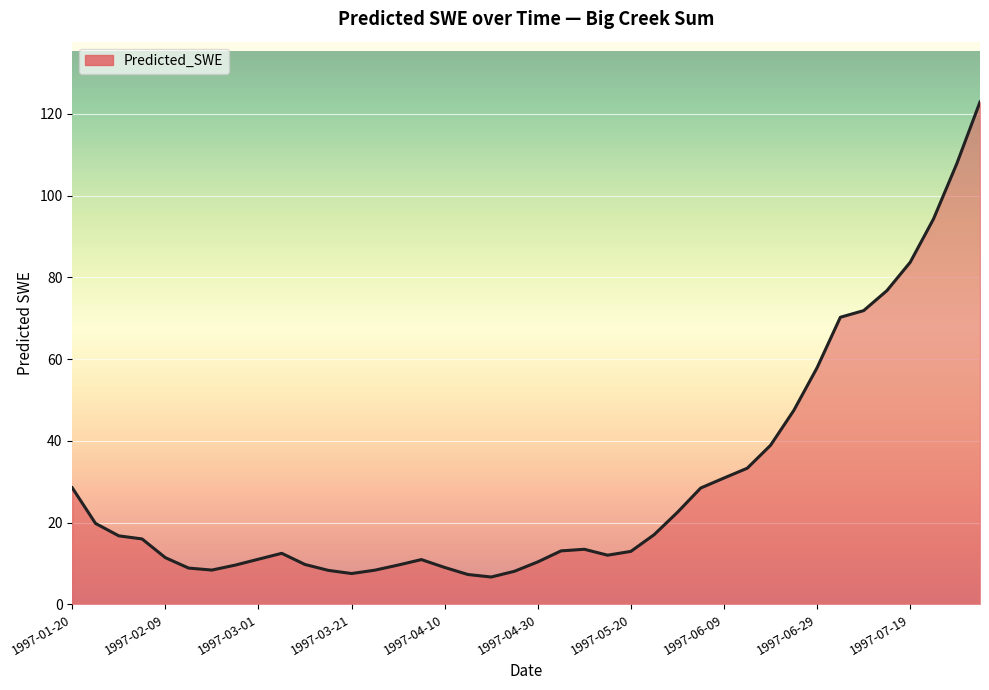

What is the difference between the maximum and minimum values?

116.2